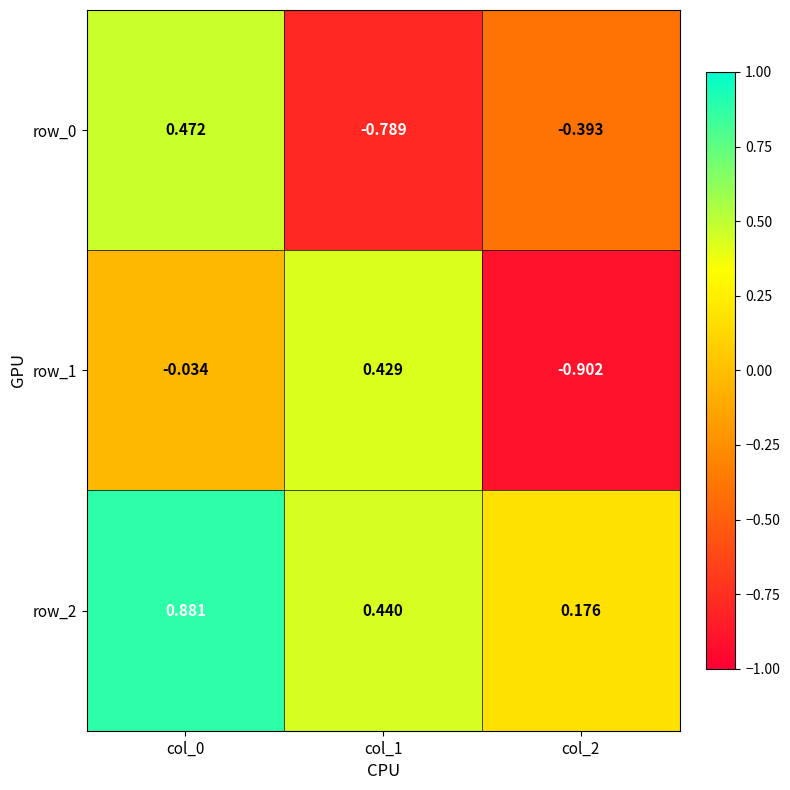

The row_2 series shows 1.4 at col_0. True or false?

False